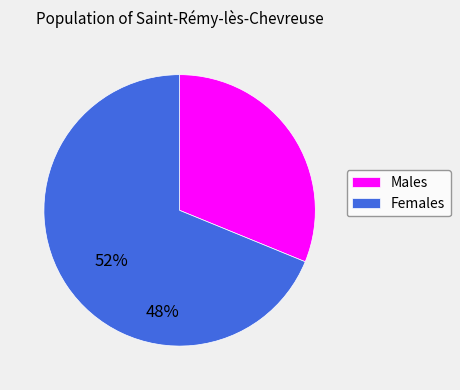

Is there any slice that represents more than half of the pie?

Yes